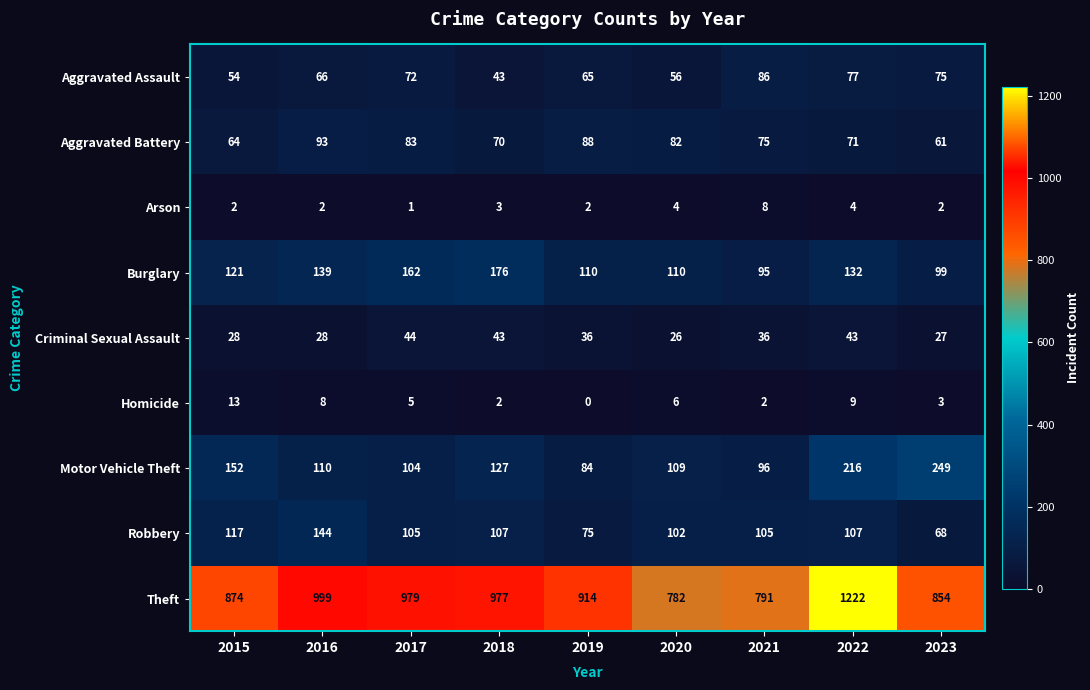

At which label does Arson reach its minimum?

2017